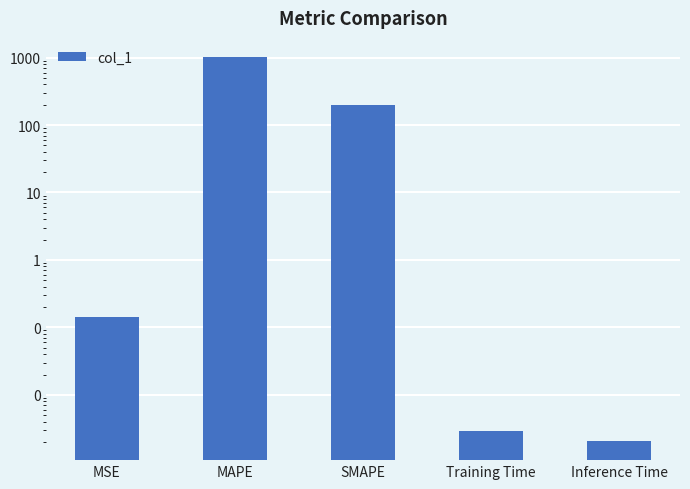

Rank the categories by value from highest to lowest.

MAPE, SMAPE, MSE, Training Time, Inference Time